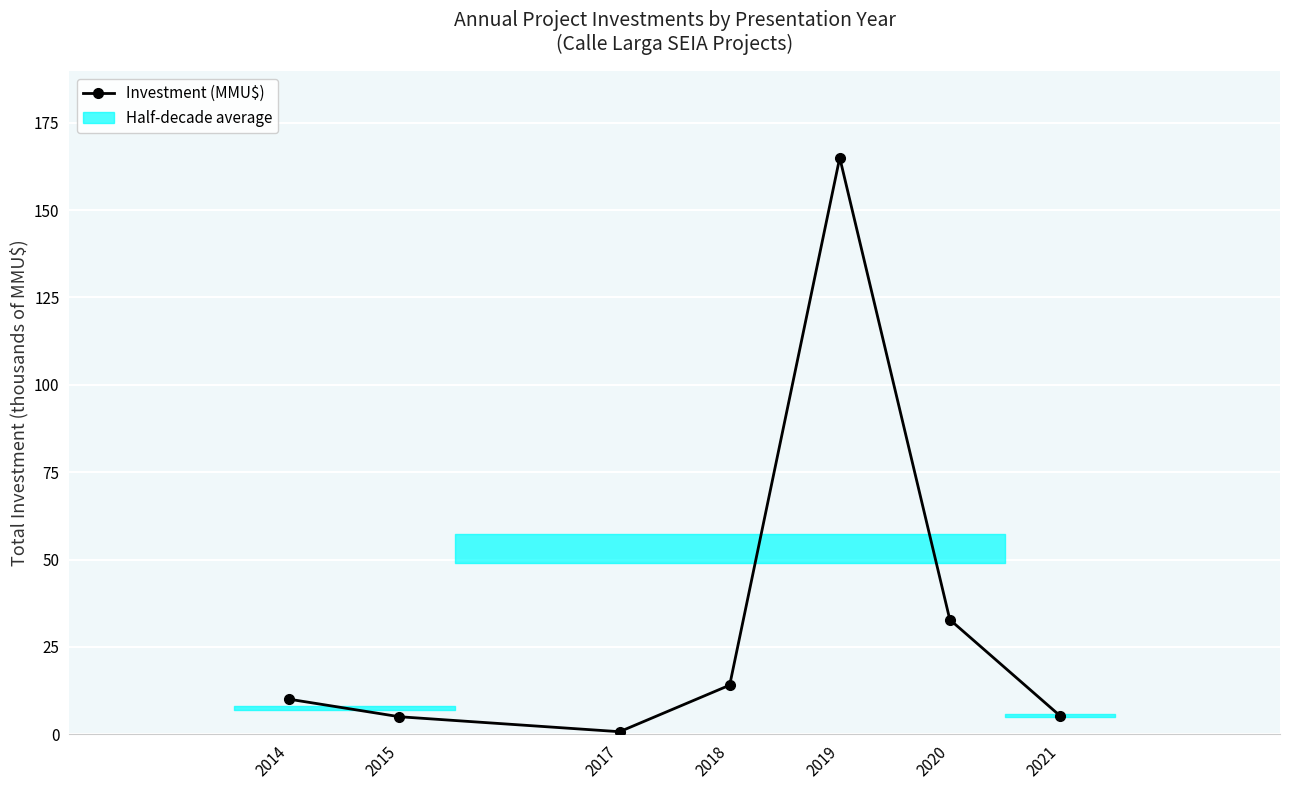

What is the maximum value shown in the chart?

165.0